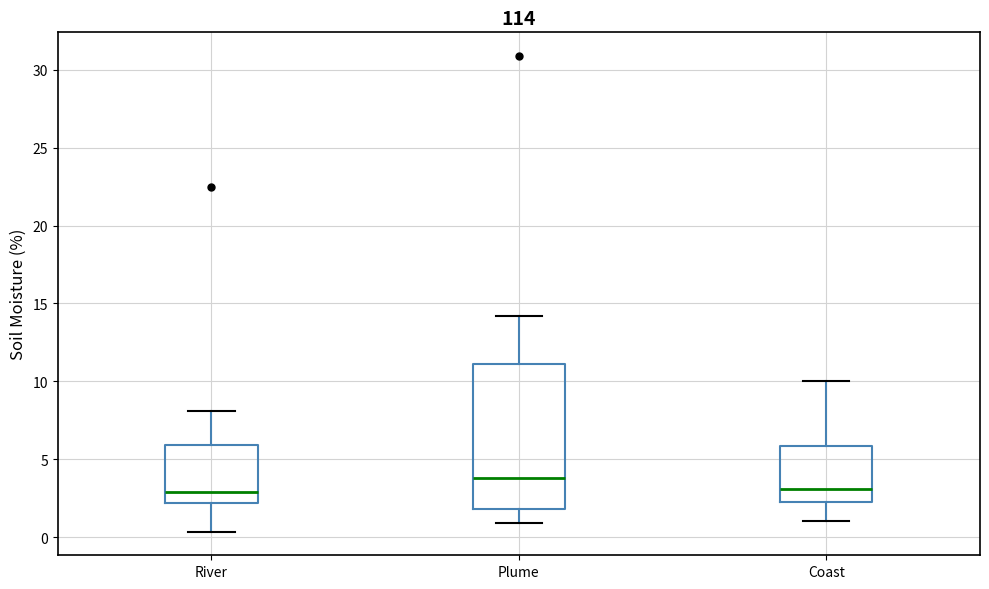

Reading left to right, read every box against the y-axis: the position of its median line, the range the box covers, and the ends of its whiskers. The values are not printed on the chart, so give them approximately, as read against the axis.

River: median 3.0, box 2.0 to 6.0, whiskers 0.5 to 8.0
Plume: median 4.0, box 2.0 to 11.0, whiskers 1.0 to 14.0
Coast: median 3.0, box 2.5 to 6.0, whiskers 1.0 to 10.0